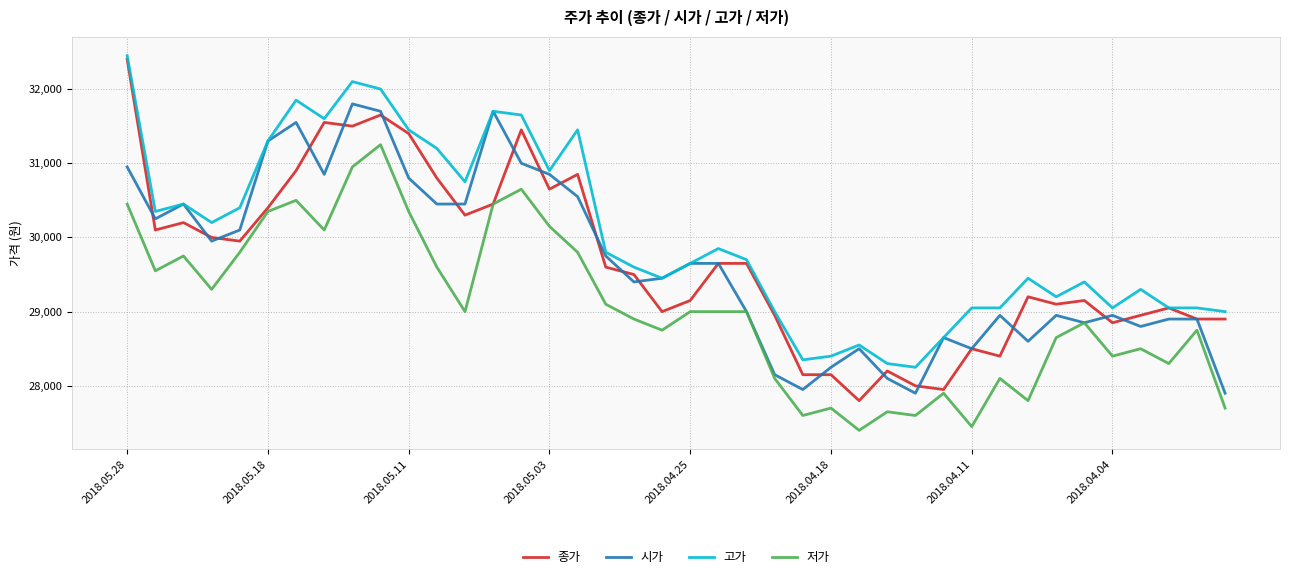

Which series has the widest spread of values?

종가